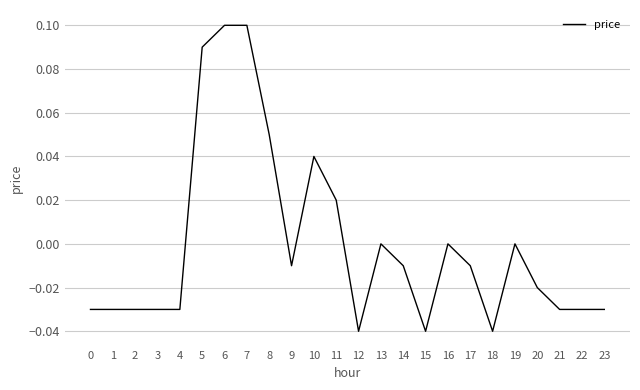

True or false: the data shows -0.0 at 23.

True